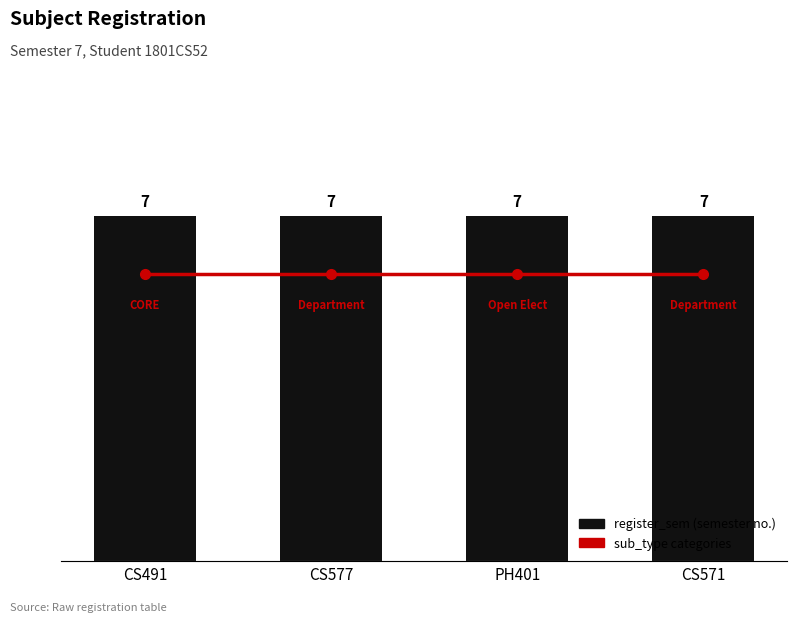

What is the average value of the register_sem series?

7